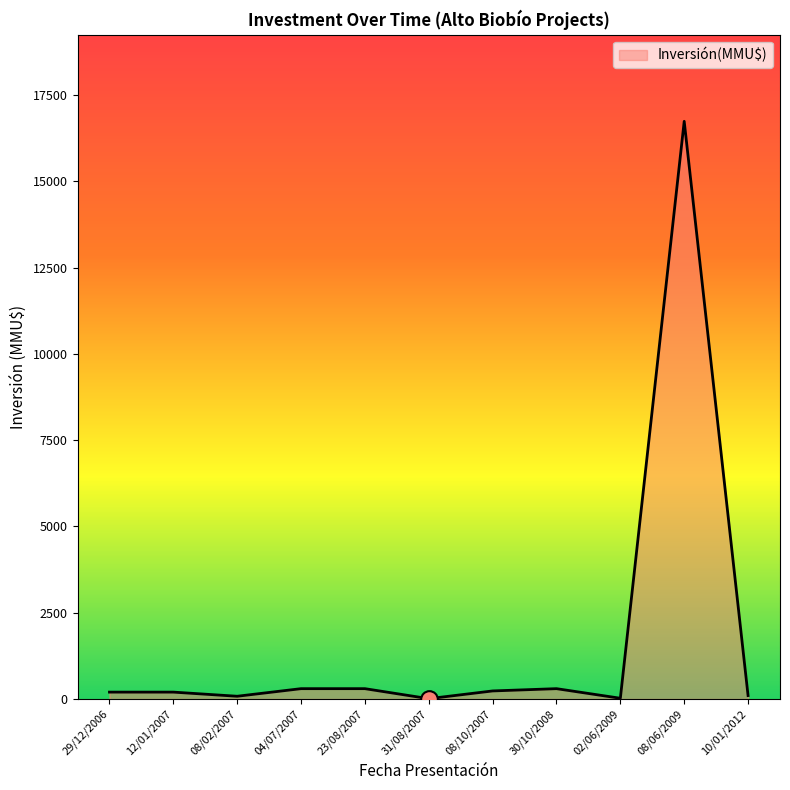

How many lines are shown in the chart?

1